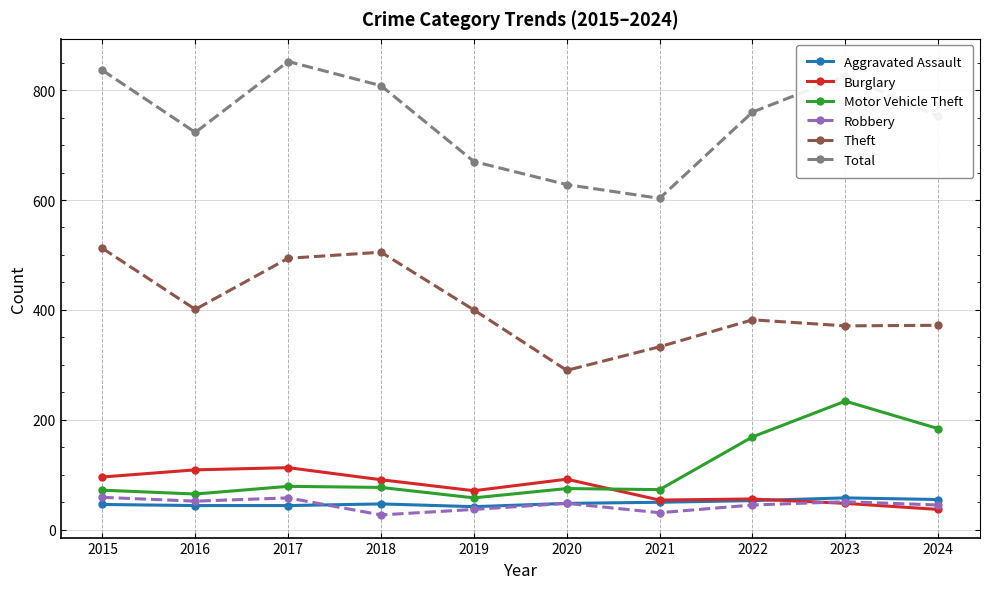

What value does the Total series have at 2018?

808